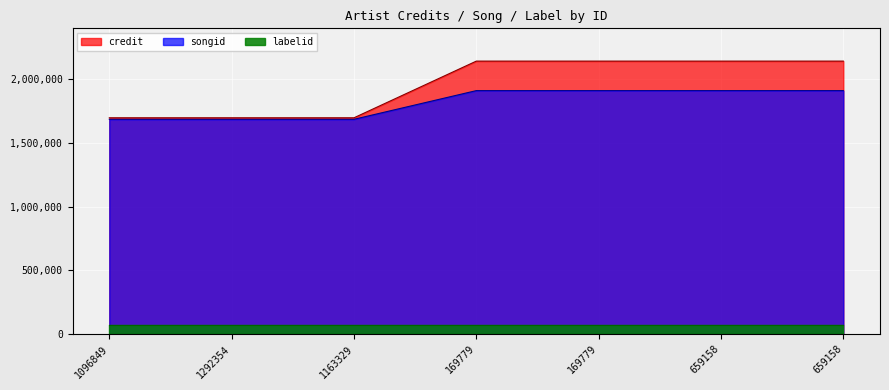

True or false: credit and songid intersect in this chart.

False